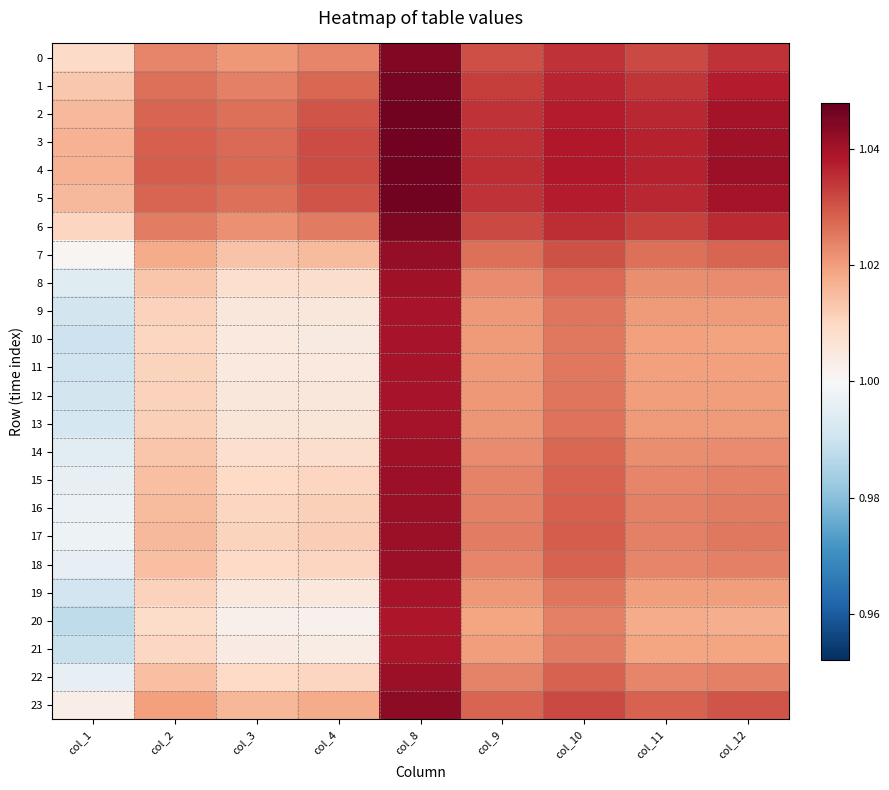

What is the total value across all series at col_4?

24.3